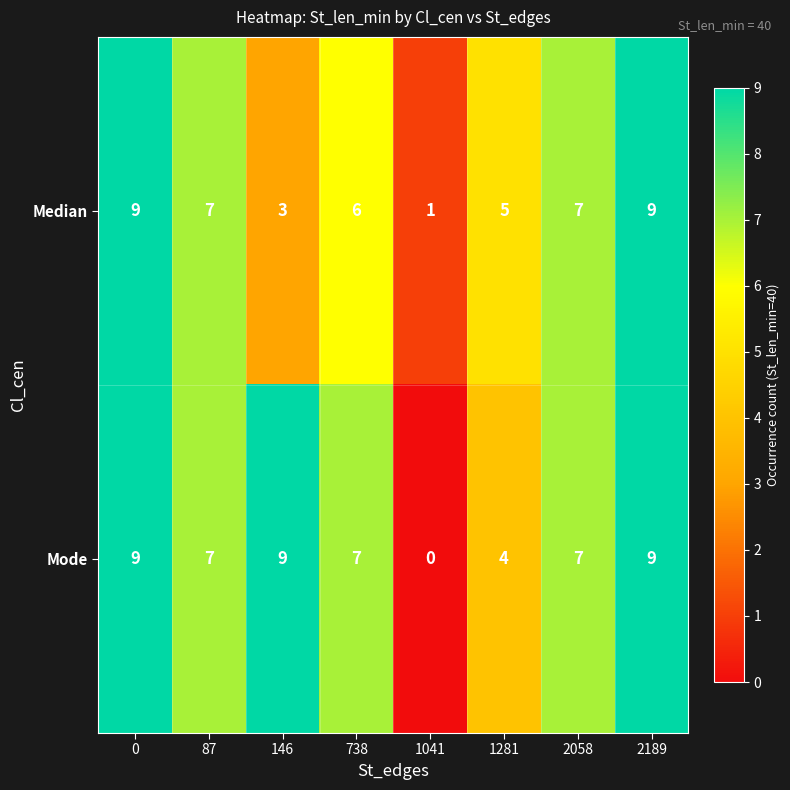

Reading left to right, list all the values displayed in this chart.

Median: 0=9	87=7	146=3	738=6	1041=1	1281=5	2058=7	2189=9
Mode: 0=9	87=7	146=9	738=7	1041=0	1281=4	2058=7	2189=9